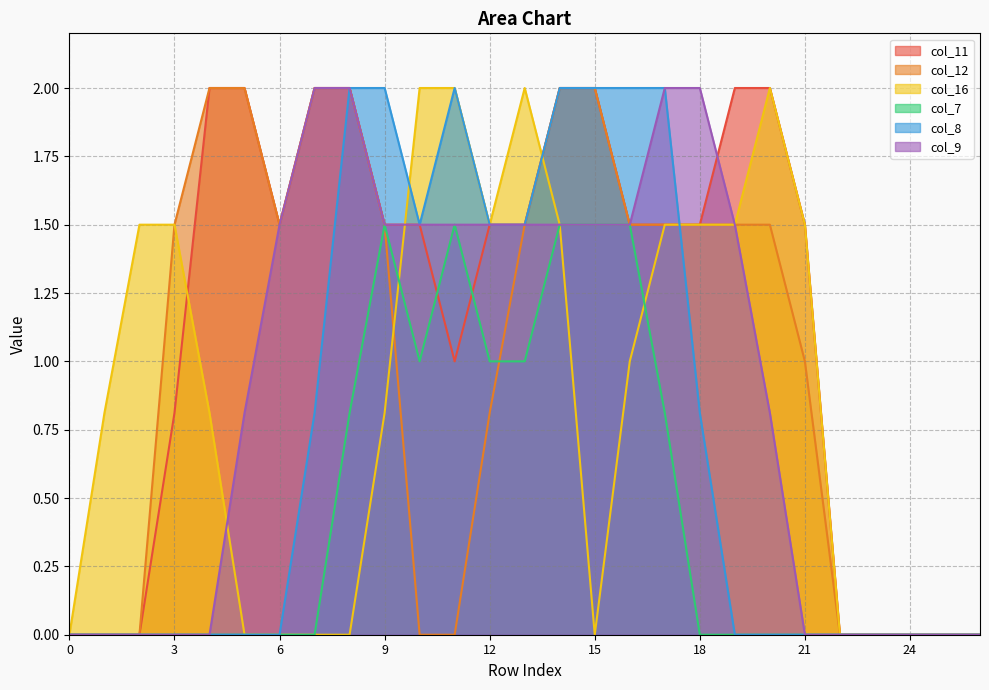

Reading right to left, extract all data points from this chart.

col_11: 26=0.0	25=0.0	24=0.0	23=0.0	22=0.0	21=1.5	20=2.0	19=2.0	18=1.5	17=1.5	16=1.5	15=2.0	14=2.0	13=1.5	12=1.5	11=1.0	10=1.5	9=1.5	8=2.0	7=2.0	6=1.5	5=2.0	4=2.0	3=0.8	2=0.0	1=0.0	0=0.0
col_12: 26=0.0	25=0.0	24=0.0	23=0.0	22=0.0	21=1.0	20=1.5	19=1.5	18=1.5	17=1.5	16=1.5	15=2.0	14=2.0	13=1.5	12=0.8	11=0.0	10=0.0	9=1.5	8=2.0	7=2.0	6=1.5	5=2.0	4=2.0	3=1.5	2=0.0	1=0.0	0=0.0
col_16: 26=0.0	25=0.0	24=0.0	23=0.0	22=0.0	21=1.5	20=2.0	19=1.5	18=1.5	17=1.5	16=1.0	15=0.0	14=1.5	13=2.0	12=1.5	11=2.0	10=2.0	9=0.8	8=0.0	7=0.0	6=0.0	5=0.0	4=0.8	3=1.5	2=1.5	1=0.8	0=0.0
col_7: 26=0.0	25=0.0	24=0.0	23=0.0	22=0.0	21=0.0	20=0.0	19=0.0	18=0.0	17=0.8	16=1.5	15=1.5	14=1.5	13=1.0	12=1.0	11=1.5	10=1.0	9=1.5	8=0.8	7=0.0	6=0.0	5=0.0	4=0.0	3=0.0	2=0.0	1=0.0	0=0.0
col_8: 26=0.0	25=0.0	24=0.0	23=0.0	22=0.0	21=0.0	20=0.0	19=0.0	18=0.8	17=2.0	16=2.0	15=2.0	14=2.0	13=1.5	12=1.5	11=2.0	10=1.5	9=2.0	8=2.0	7=0.8	6=0.0	5=0.0	4=0.0	3=0.0	2=0.0	1=0.0	0=0.0
col_9: 26=0.0	25=0.0	24=0.0	23=0.0	22=0.0	21=0.0	20=0.8	19=1.5	18=2.0	17=2.0	16=1.5	15=1.5	14=1.5	13=1.5	12=1.5	11=1.5	10=1.5	9=1.5	8=2.0	7=2.0	6=1.5	5=0.8	4=0.0	3=0.0	2=0.0	1=0.0	0=0.0